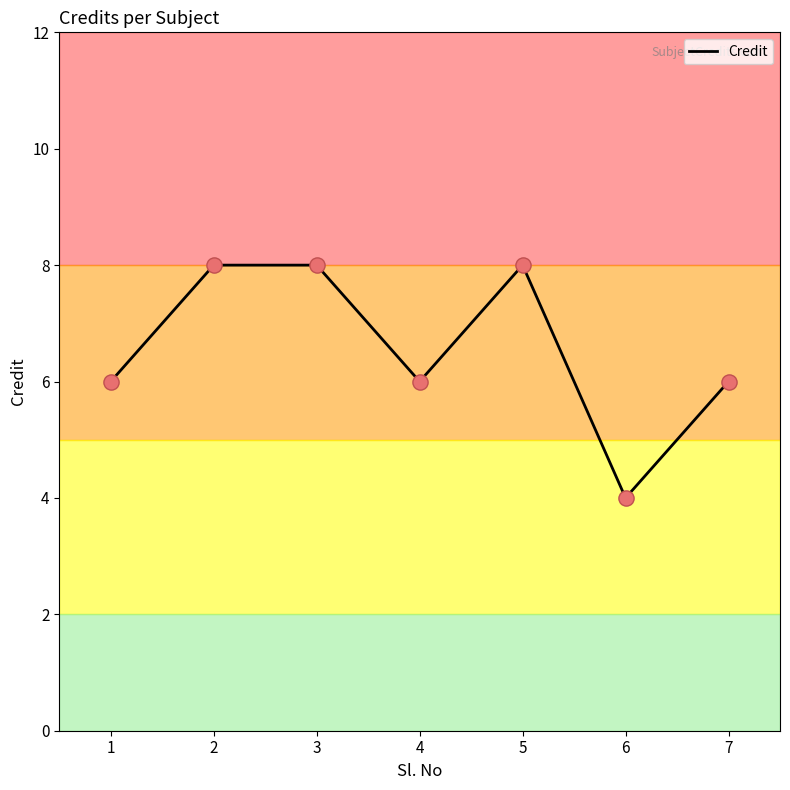

What is the ratio of the value at 7 to the value at 1?

1.0